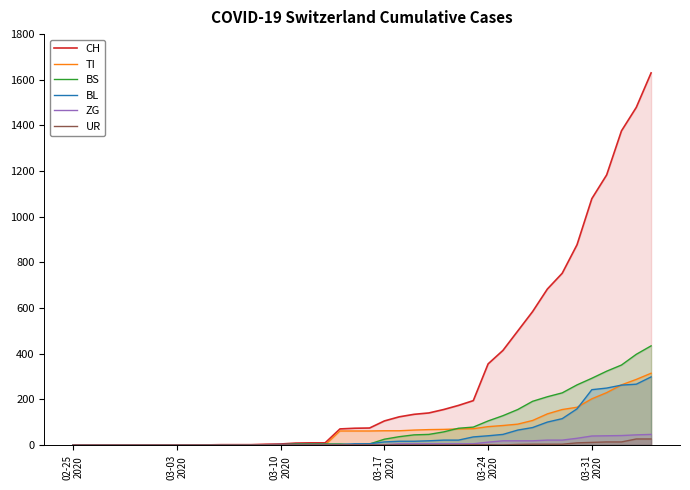

What are all the series names shown in the legend?

CH, TI, BS, BL, ZG, UR